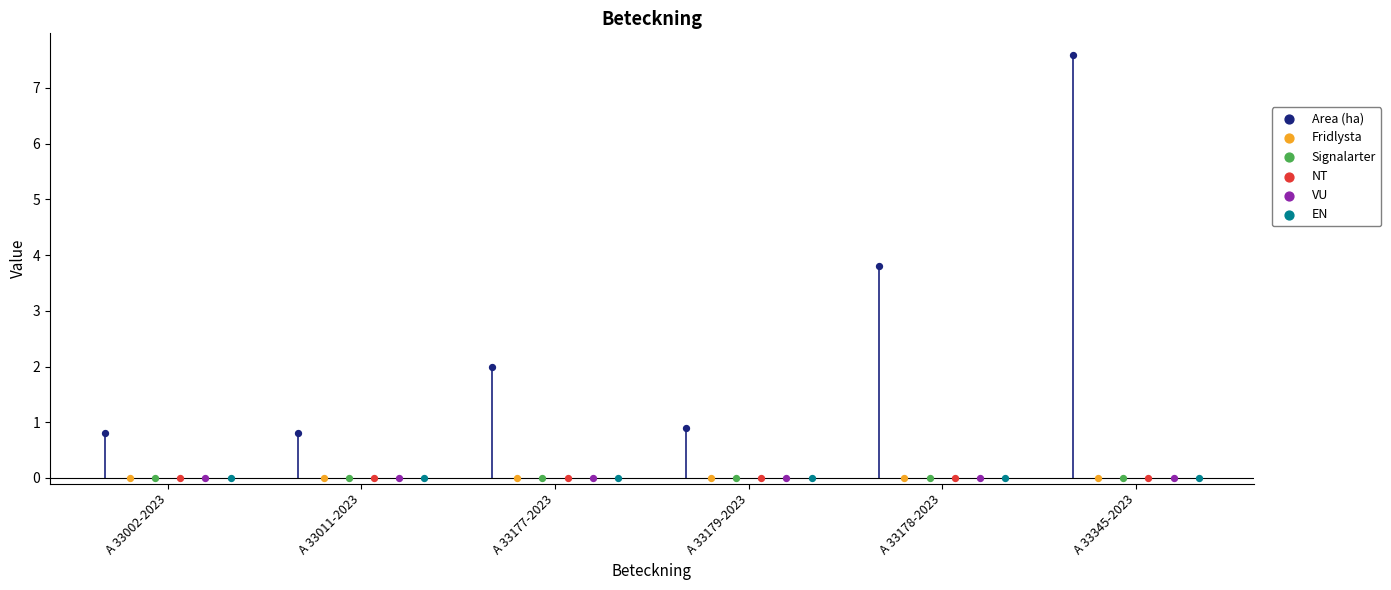

What are all the series names shown in the legend?

Area (ha), Fridlysta, Signalarter, NT, VU, EN